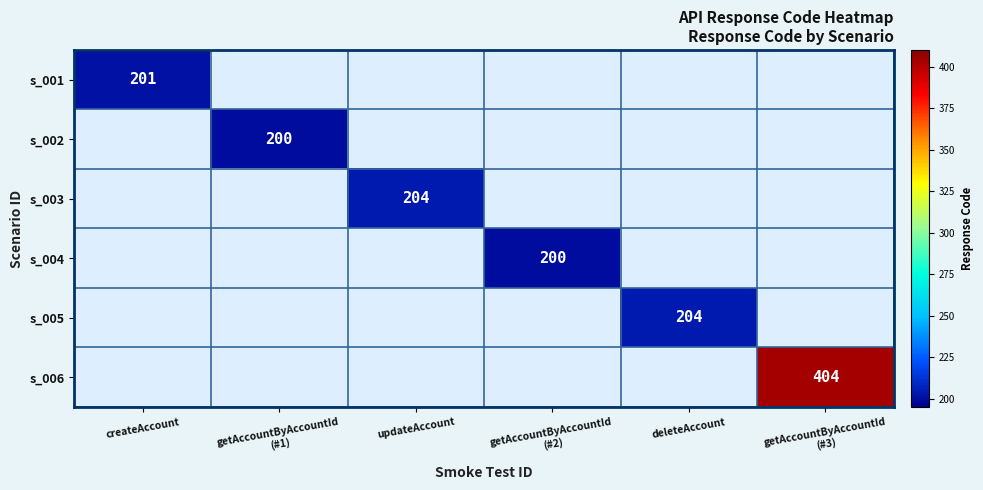

Rank the categories by s_003 value from lowest to highest.

createAccount, getAccountByAccountId (#1), updateAccount, getAccountByAccountId (#2), deleteAccount, getAccountByAccountId (#3)